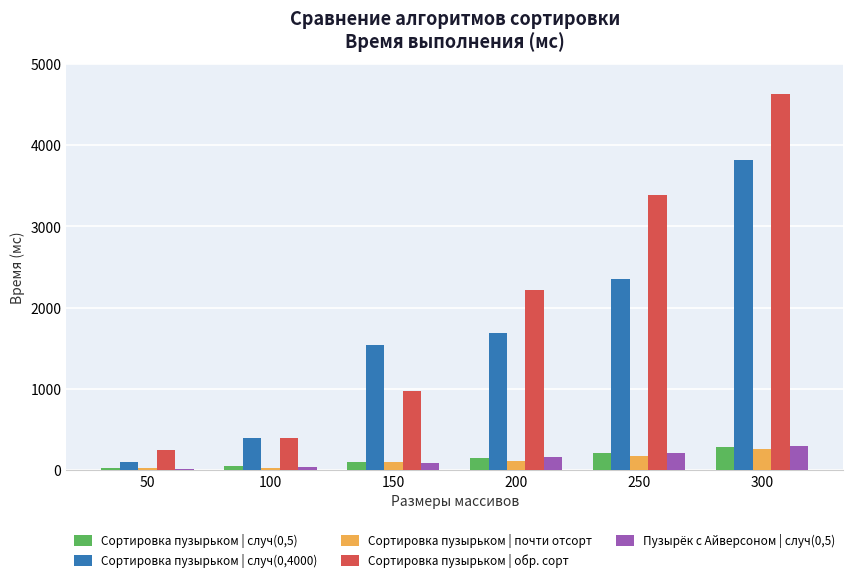

What is the sum of the Пузырёк с Айверсоном | случ(0,5) values at 250 and 150?

291